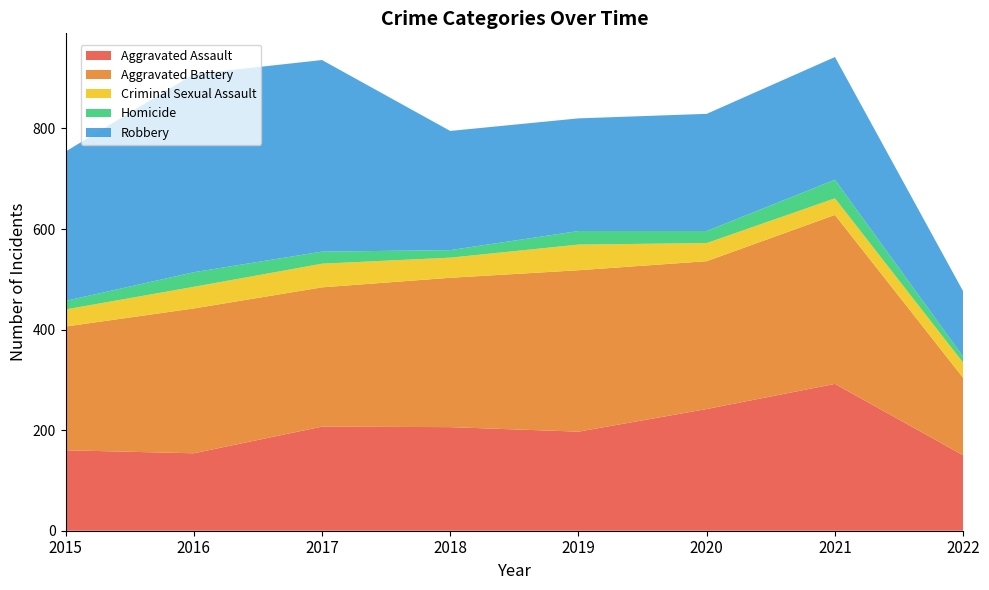

Reading left to right, list all the values displayed in this chart.

Aggravated Assault: 2015=160	2016=154	2017=207	2018=206	2019=197	2020=242	2021=292	2022=150
Aggravated Battery: 2015=246	2016=288	2017=277	2018=297	2019=321	2020=294	2021=336	2022=154
Criminal Sexual Assault: 2015=34	2016=43	2017=47	2018=40	2019=51	2020=36	2021=33	2022=30
Homicide: 2015=17	2016=29	2017=24	2018=15	2019=27	2020=24	2021=37	2022=12
Robbery: 2015=297	2016=394	2017=381	2018=237	2019=224	2020=233	2021=244	2022=130